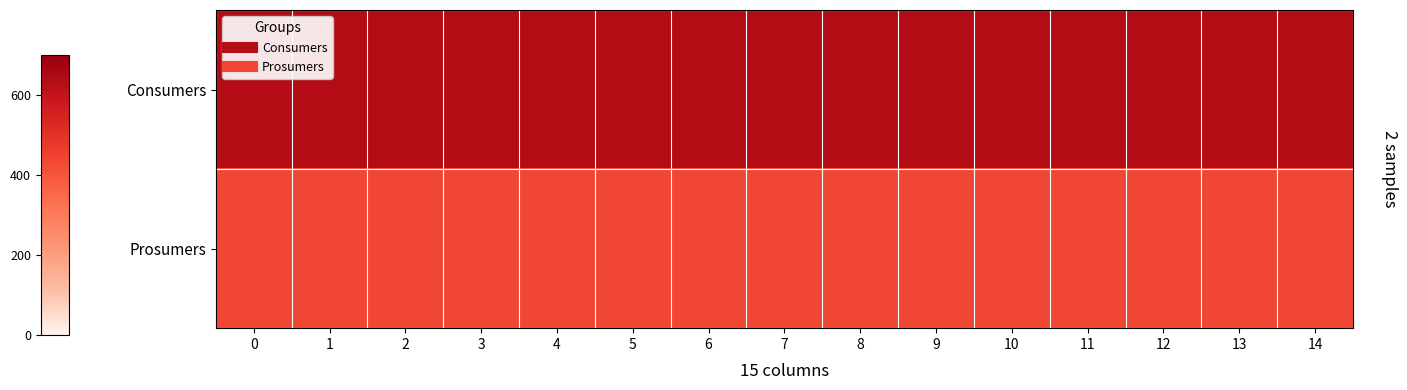

Rank the series by their average value, from lowest to highest.

Prosumers, Consumers